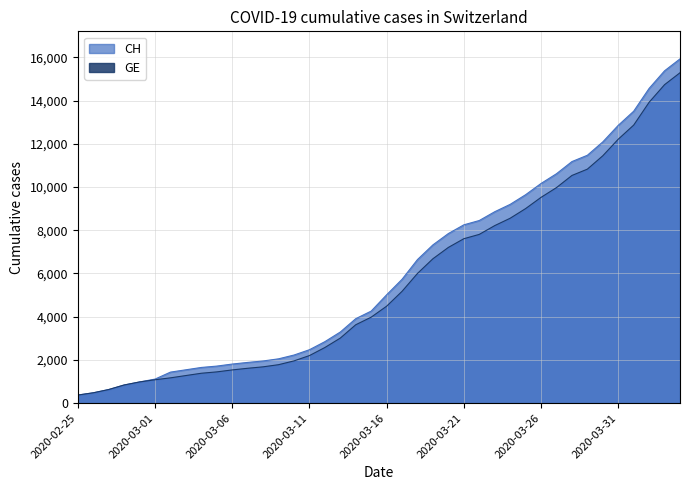

True or false: GE and CH intersect in this chart.

False